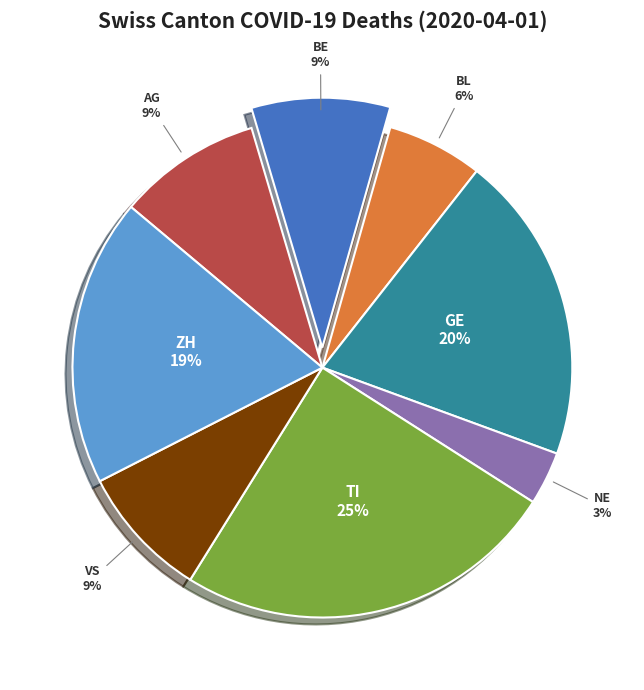

Approximately how many times larger is the value at BE compared to VS?

1.0